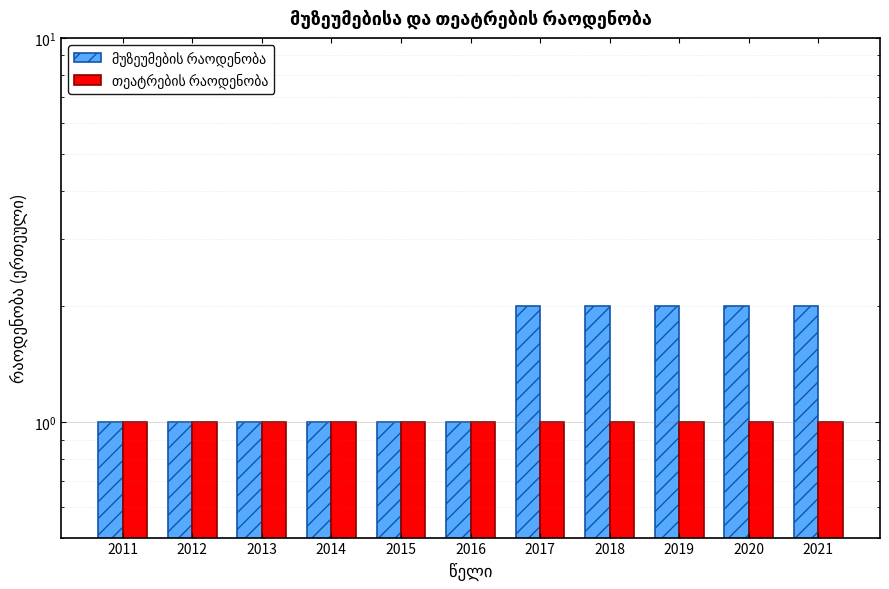

Which series has the largest total across all categories?

მუზეუმების რაოდენობა